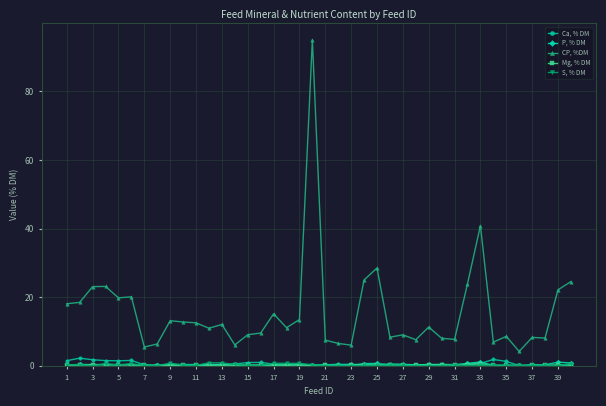

Which series has the largest range (max minus min)?

CP, %DM